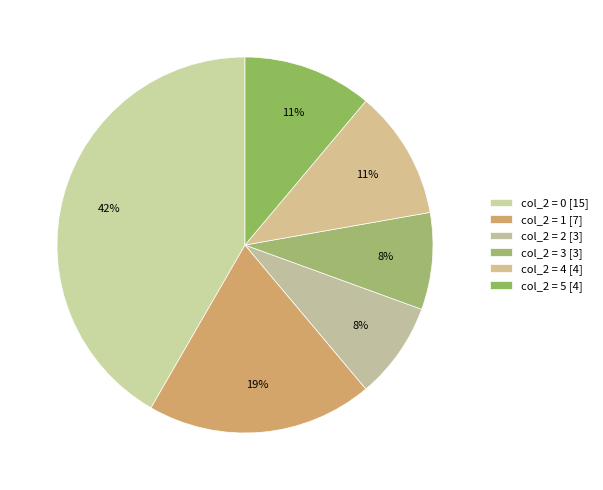

Count the number of slices in the pie.

6